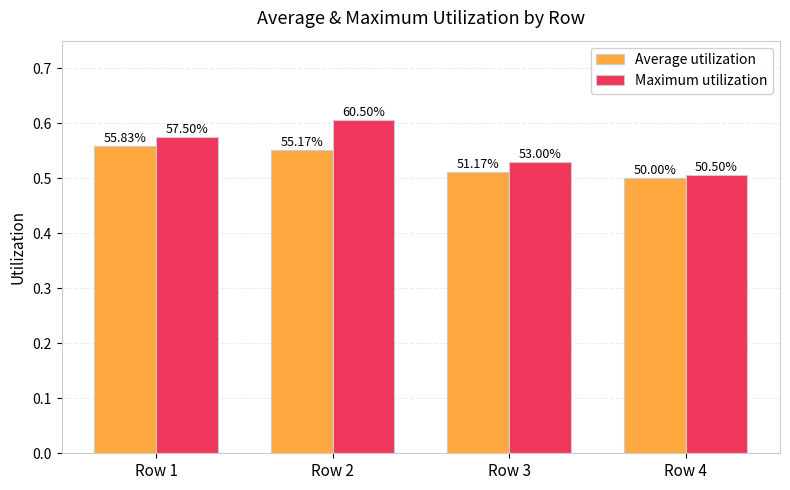

The value of Average utilization at Row 3 is 0.5. True or false?

True